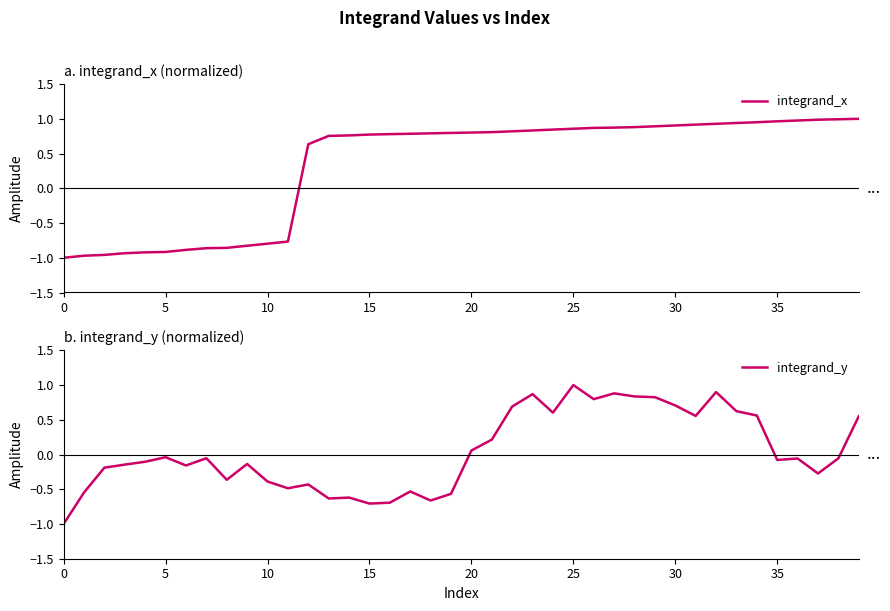

Reading right to left, what are all the values shown in this chart?

integrand_x: 1.0	1.0	1.0	1.0	1.0	1.0	0.9	0.9	0.9	0.9	0.9	0.9	0.9	0.9	0.9	0.8	0.8	0.8	0.8	0.8	0.8	0.8	0.8	0.8	0.8	0.8	0.8	0.6	-0.8	-0.8	-0.8	-0.9	-0.9	-0.9	-0.9	-0.9	-0.9	-1.0	-1.0	-1.0
integrand_y: 0.6	-0.1	-0.3	-0.1	-0.1	0.6	0.6	0.9	0.6	0.7	0.8	0.8	0.9	0.8	1.0	0.6	0.9	0.7	0.2	0.1	-0.6	-0.7	-0.5	-0.7	-0.7	-0.6	-0.6	-0.4	-0.5	-0.4	-0.1	-0.4	-0.1	-0.2	-0.0	-0.1	-0.1	-0.2	-0.5	-1.0